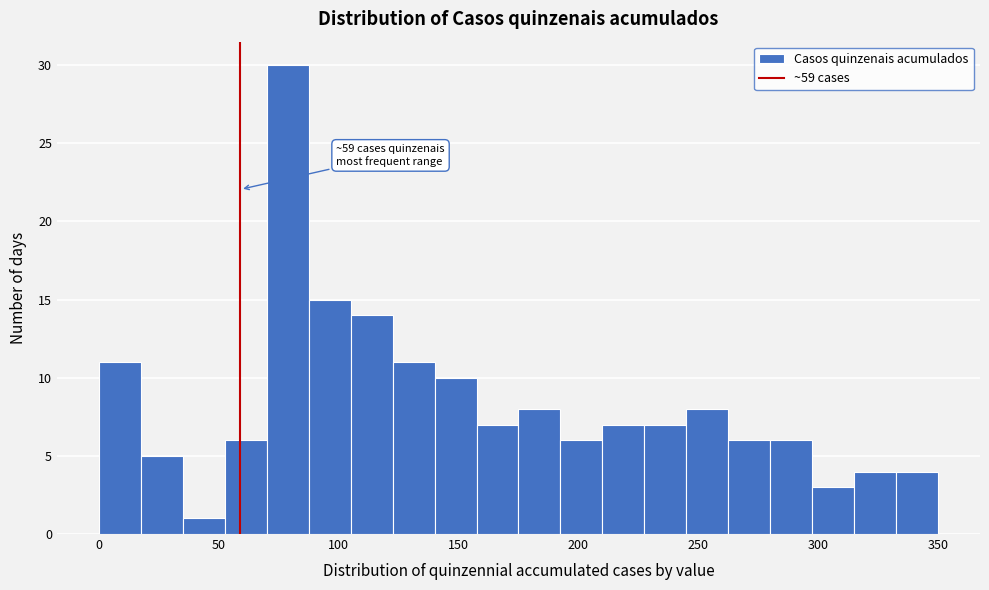

Read against the x-axis, roughly where is the centre of the tallest bar?

80